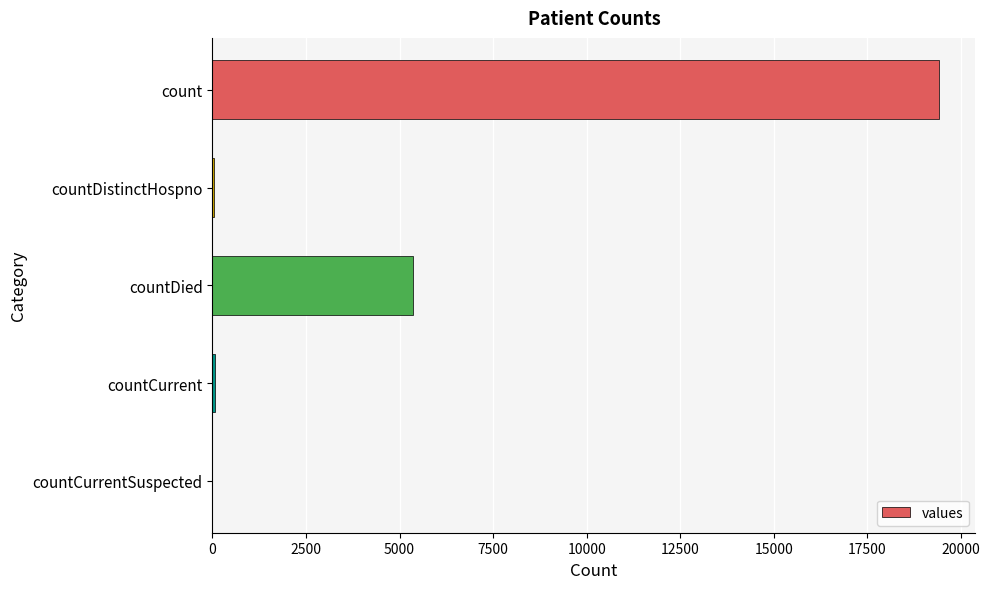

What is the average value?

4975